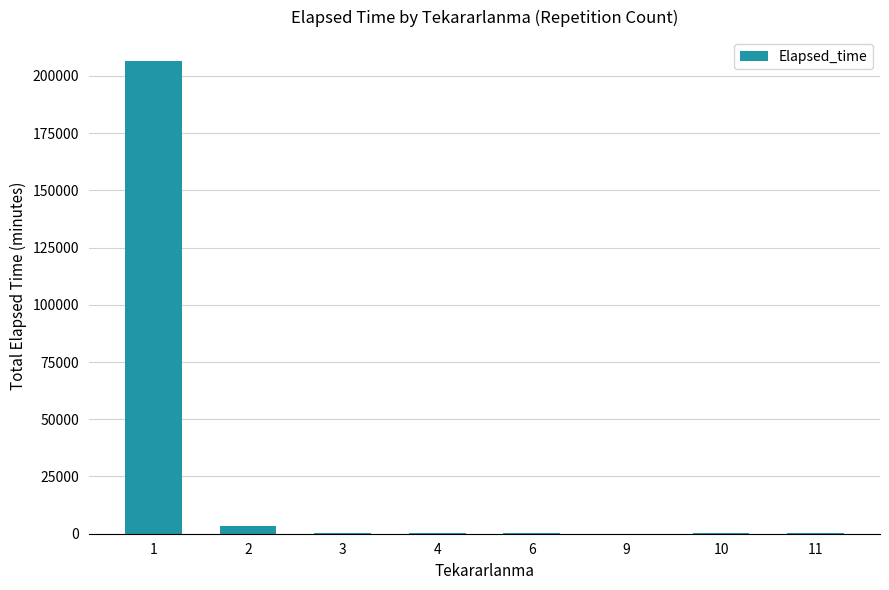

Count the number of data series in this chart.

1